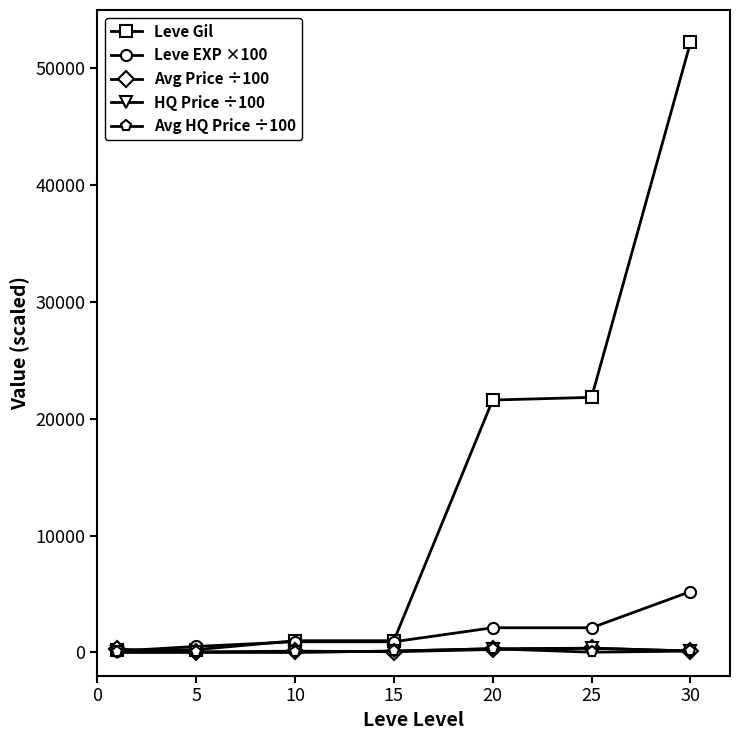

Which series has the largest total across all categories?

Leve Gil